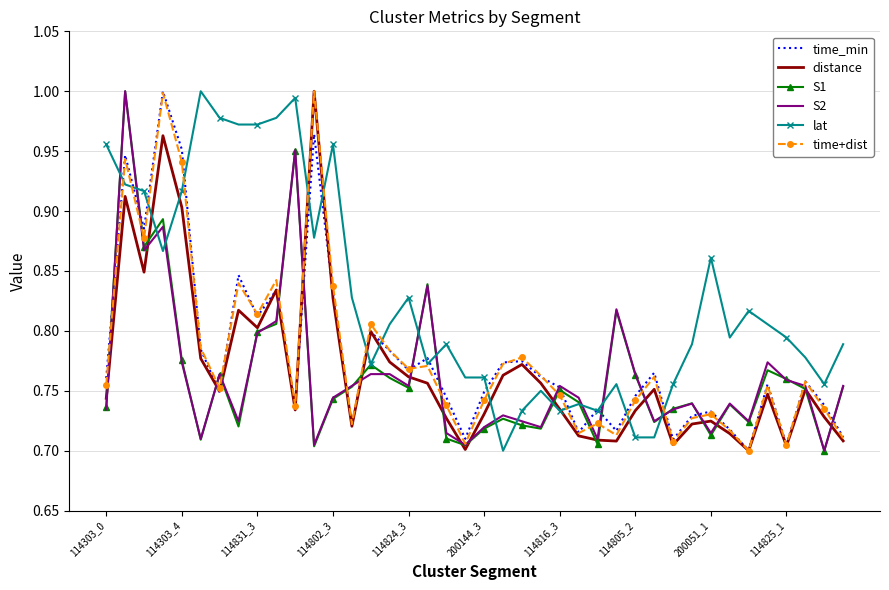

Which series has the largest total across all categories?

lat